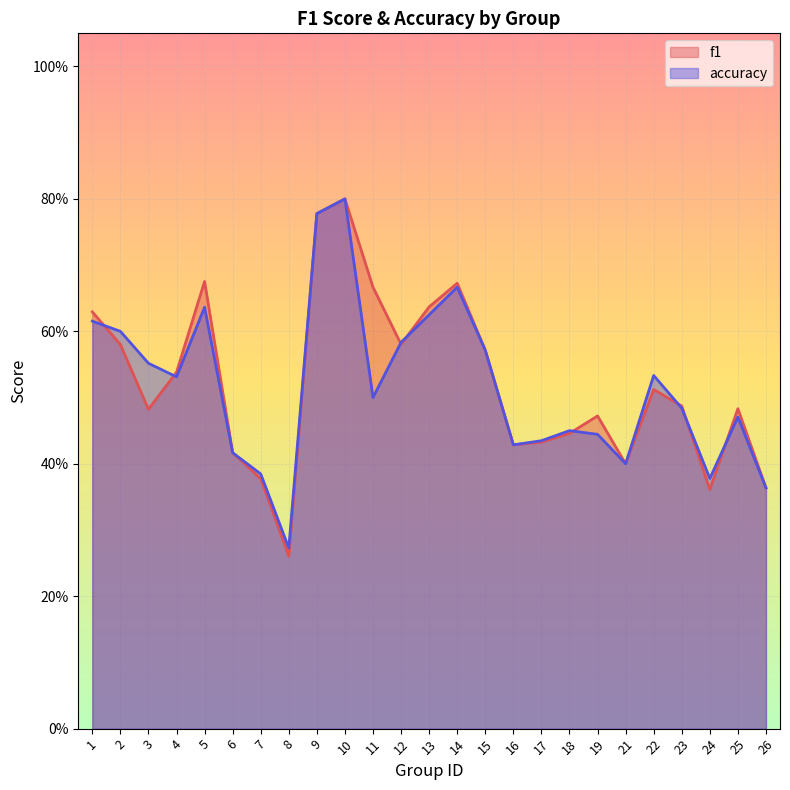

Where is the first local minimum for f1?

3